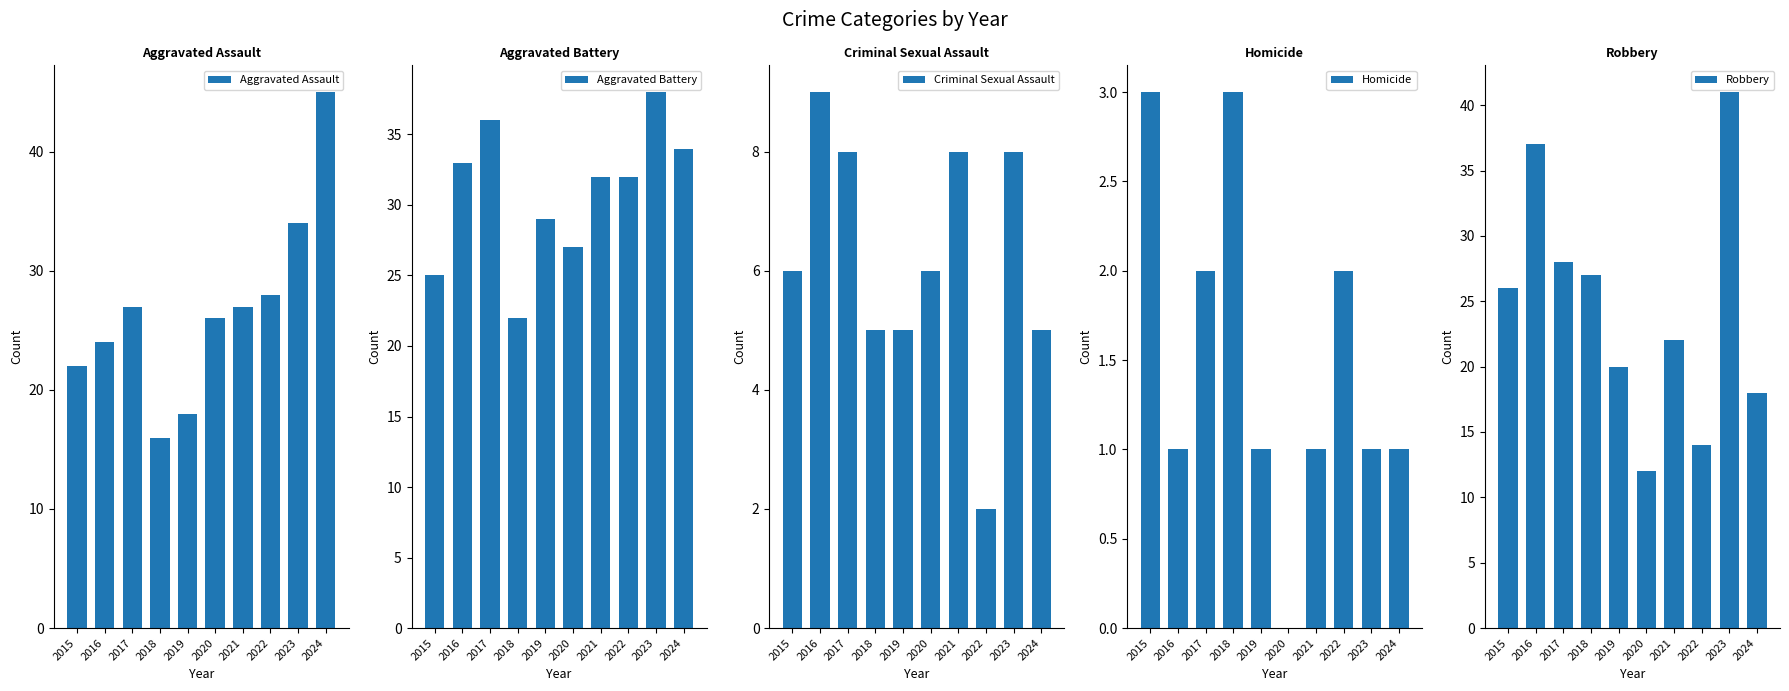

What is the difference between the maximum and minimum values in the Criminal Sexual Assault series?

7